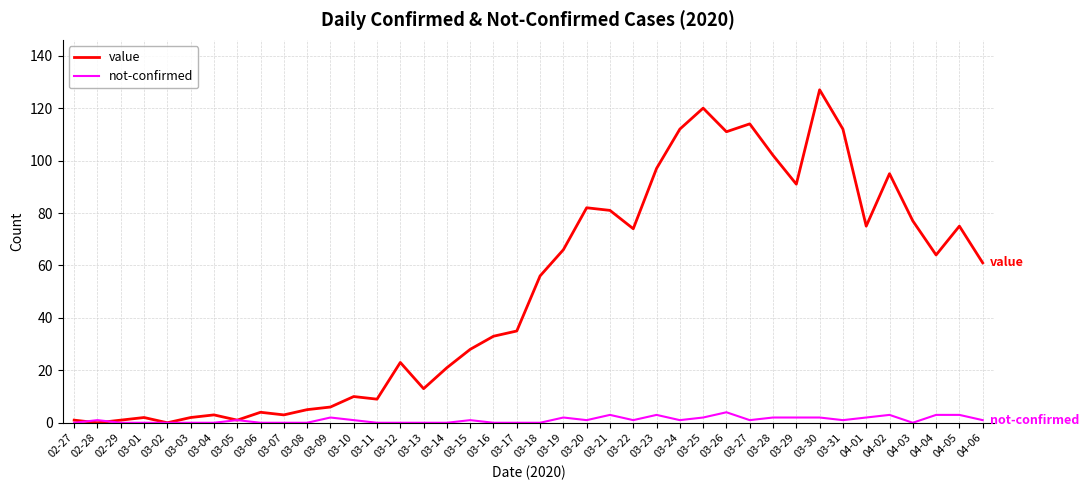

Is it true that value equals 84 at 04-04?

False